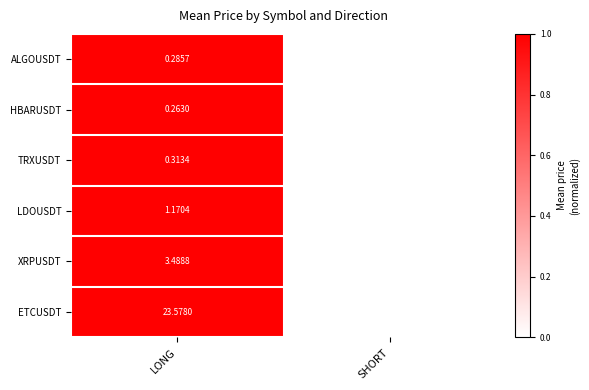

At which category is the sum across all series the highest?

LONG